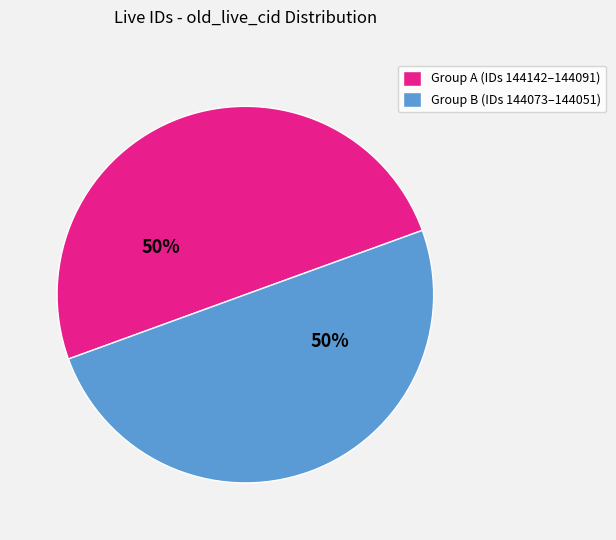

Is the sum of Group B (IDs 144073–144051) and Group A (IDs 144142–144091) greater than half?

Yes